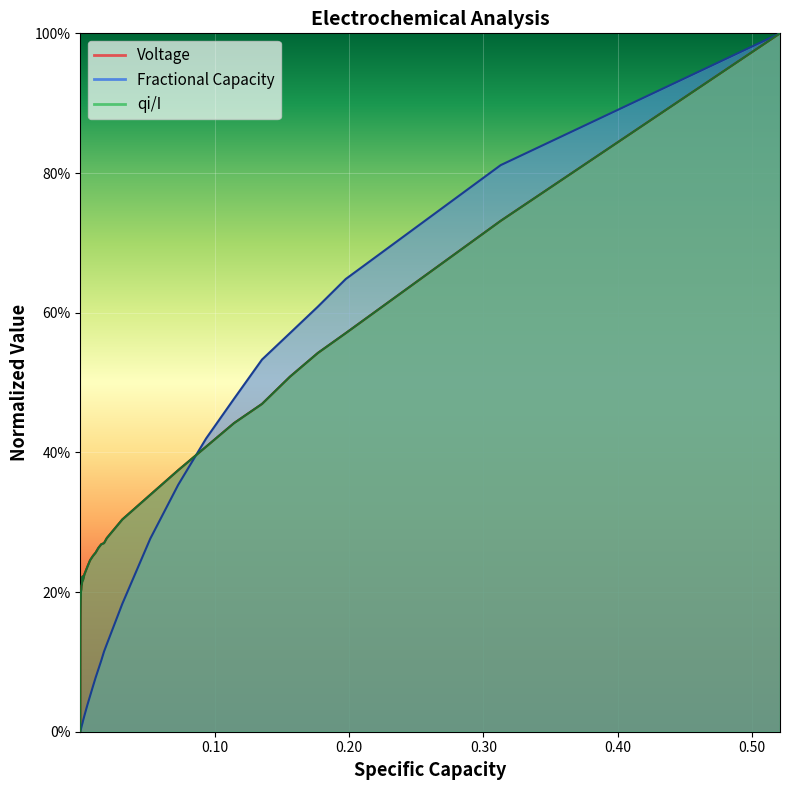

Rank the series by their maximum value, from lowest to highest.

Voltage, Fractional Capacity, qi/I